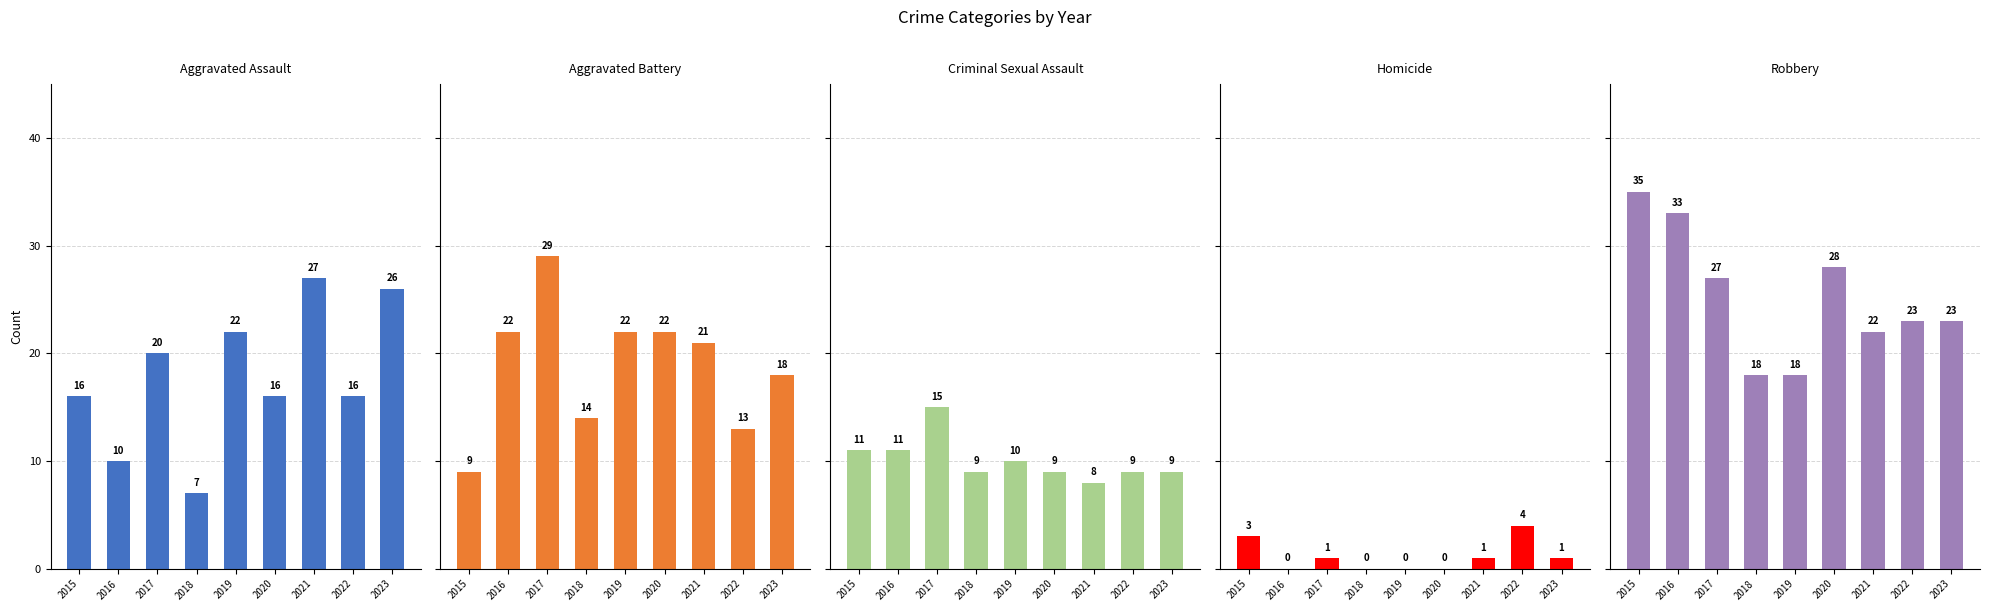

Is it true that Aggravated Battery equals 14 at 2018?

True